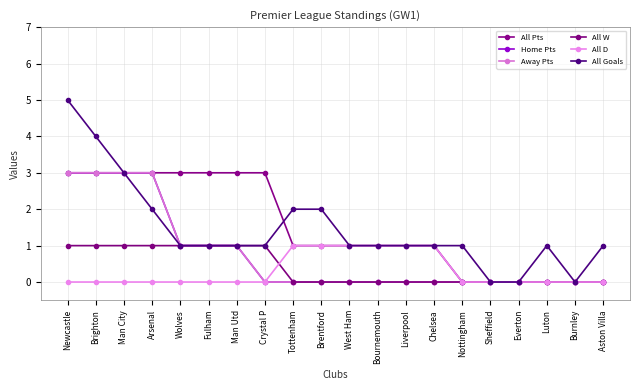

After their last crossing, which series has the higher values: All W or All D?

All D